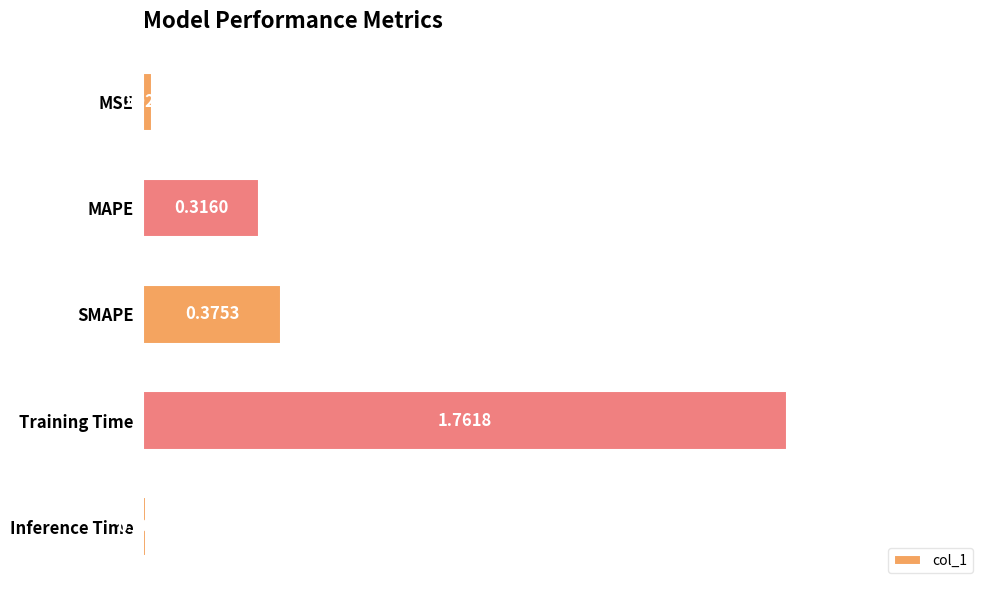

Which label corresponds to the largest value in the chart?

Training Time